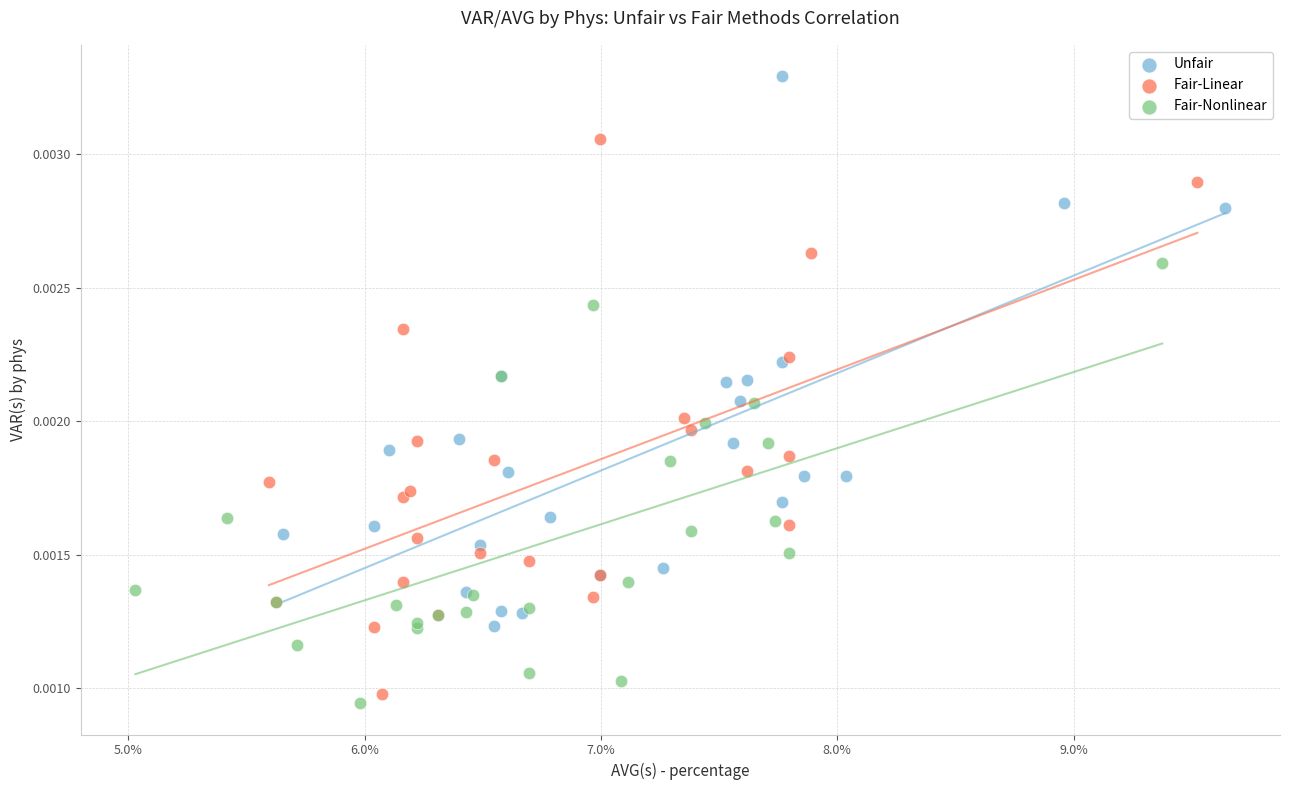

Which series contains the highest Y value?

Unfair